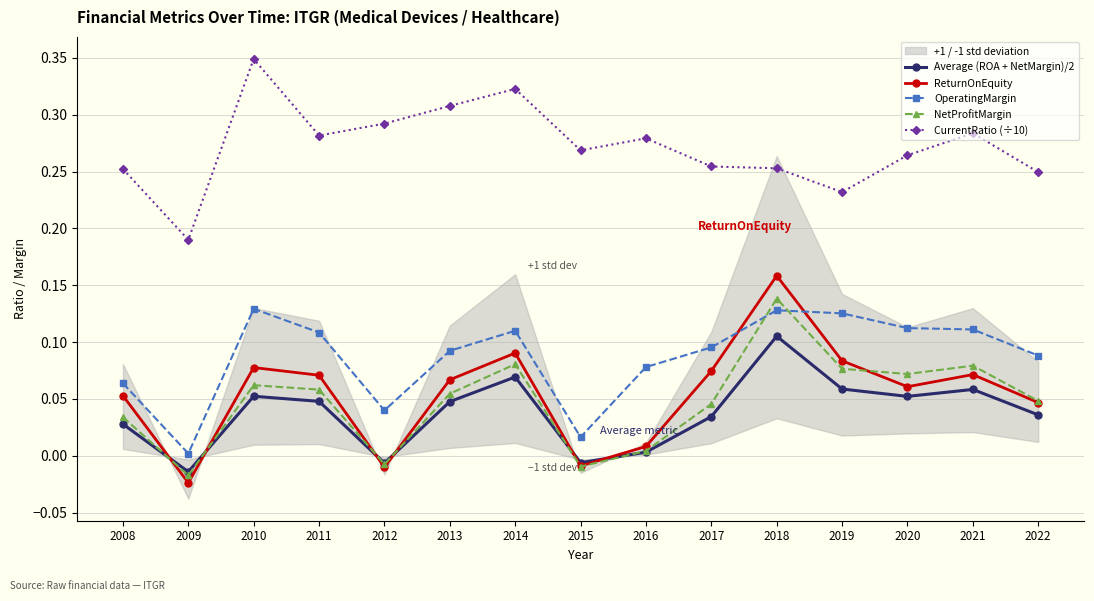

Which category has the highest value across all series?

2010